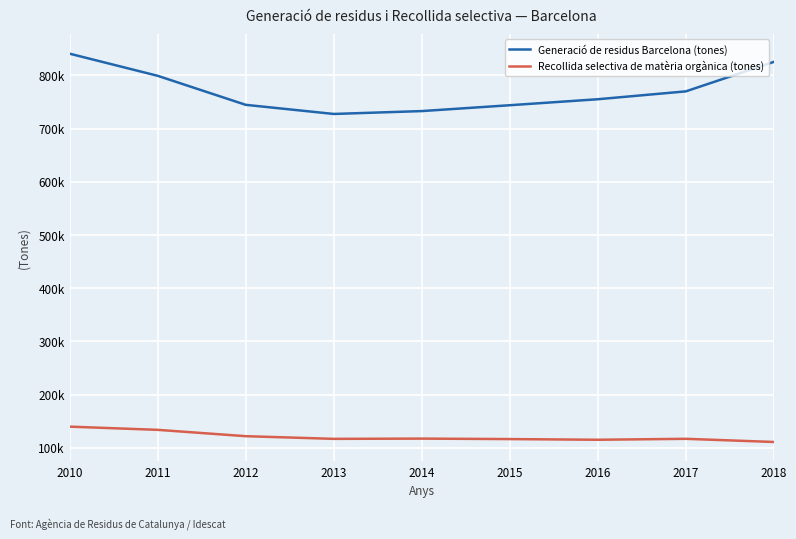

Rank the series by their maximum value, from highest to lowest.

Generació de residus Barcelona (tones), Recollida selectiva de matèria orgànica (tones)